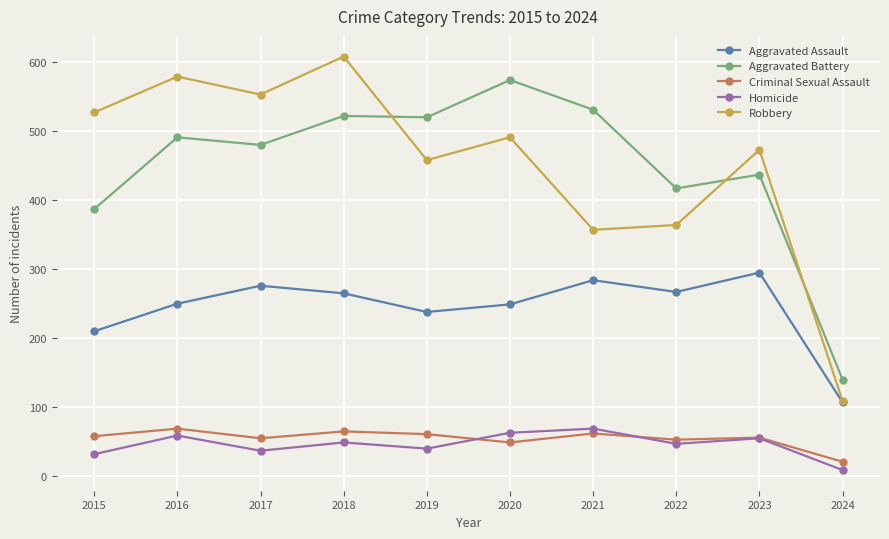

True or false: Homicide has a value of 40 at 2019.

True